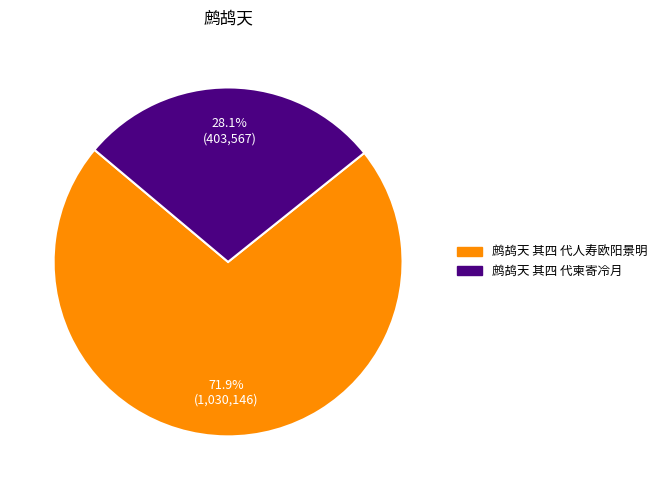

Which slice represents more than half of the pie?

鹧鸪天 其四 代人寿欧阳景明